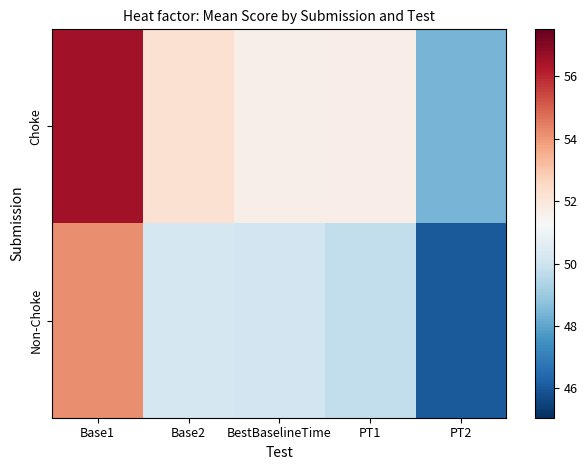

At which category is the sum across all series the highest?

Base1